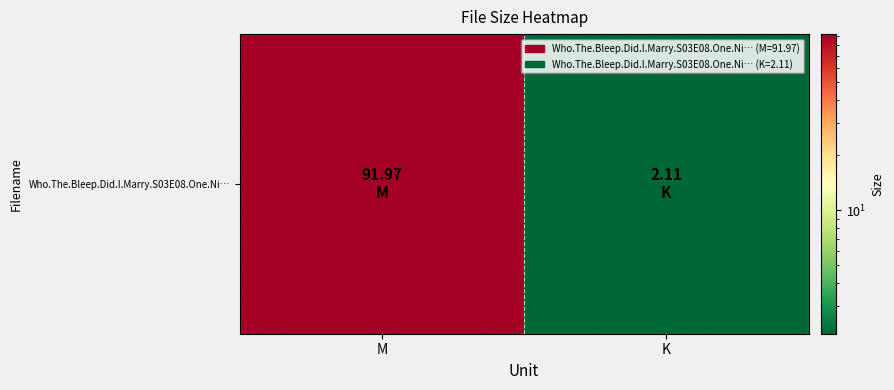

List the labels in order of value, largest first.

M, K